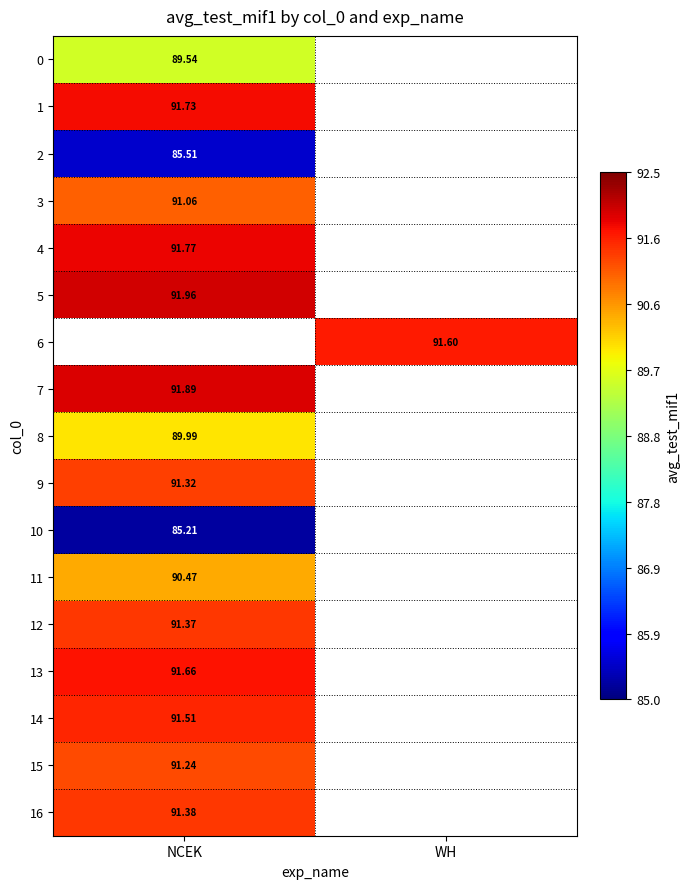

Is it true that 15 equals 36.1 at NCEK?

False